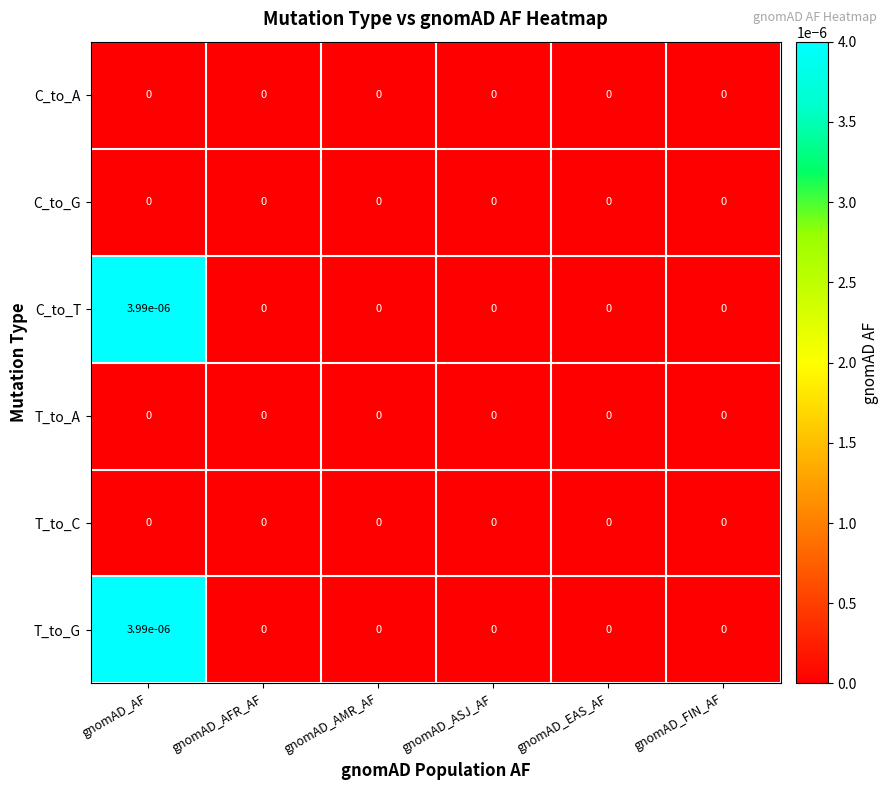

The value of C_to_T at gnomAD_AMR_AF is 0.0. True or false?

True